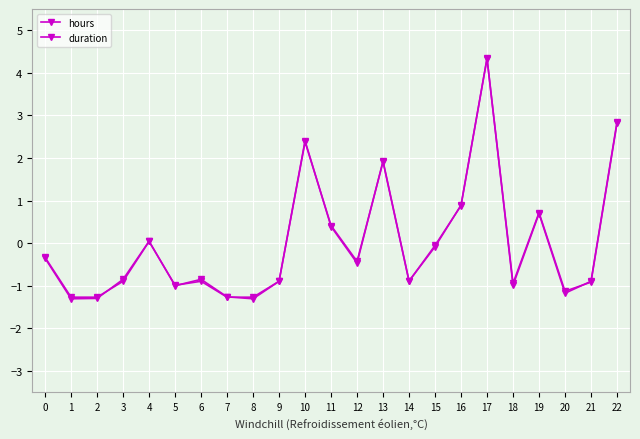

Where is hours nearest to the value 1?

16